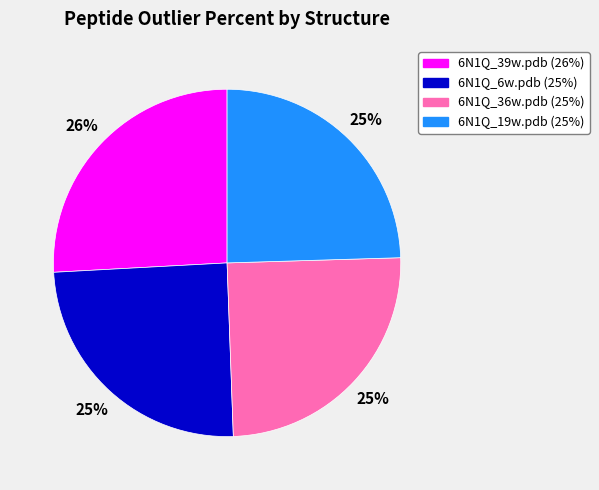

What is the largest slice in the pie chart?

6N1Q_39w.pdb